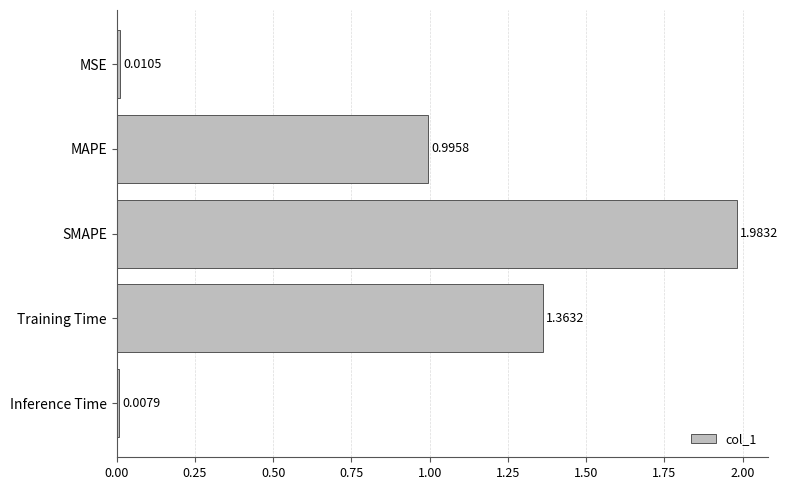

What is the change in value from MSE to MAPE?

+1.0